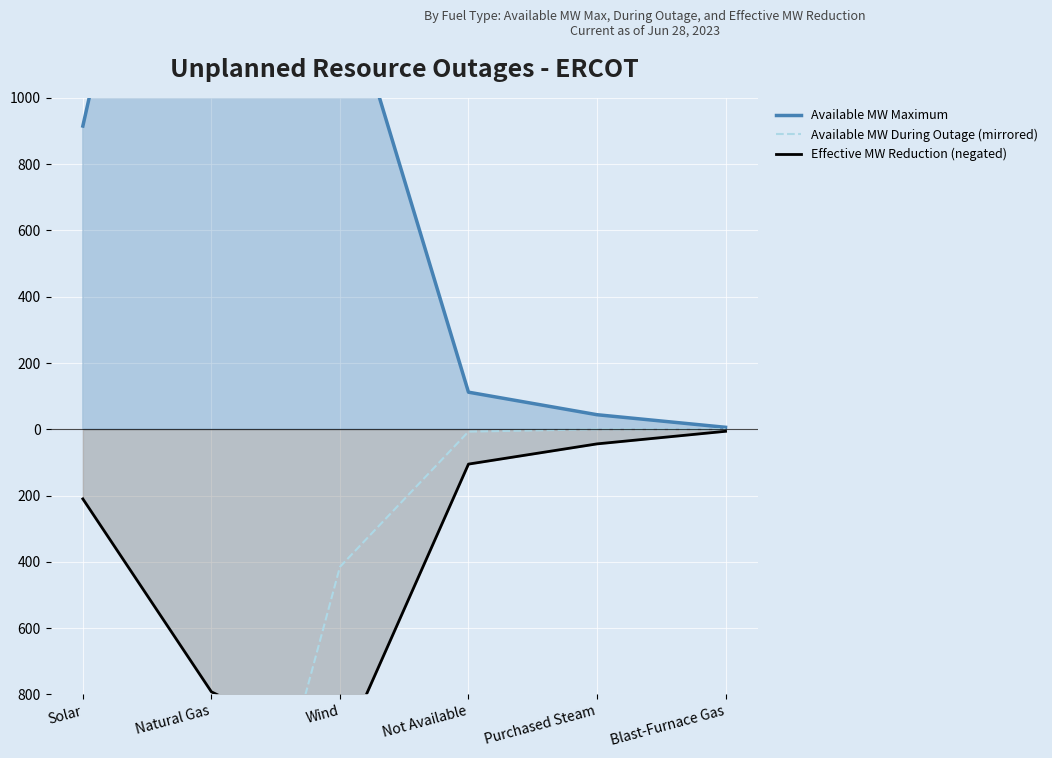

What is the sum of the Available MW Maximum values at Not Available and Wind?

1507